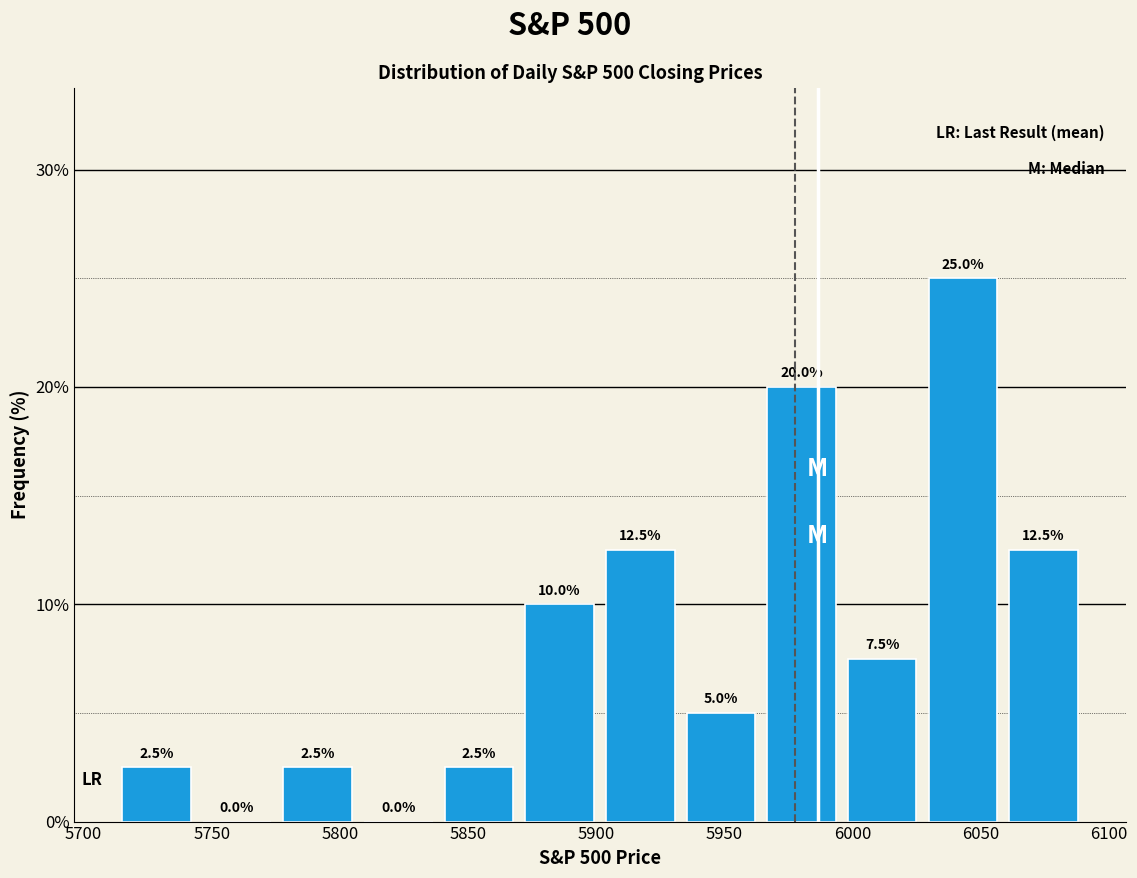

Over which range of the x-axis is the bar tallest?

6025 to 6060